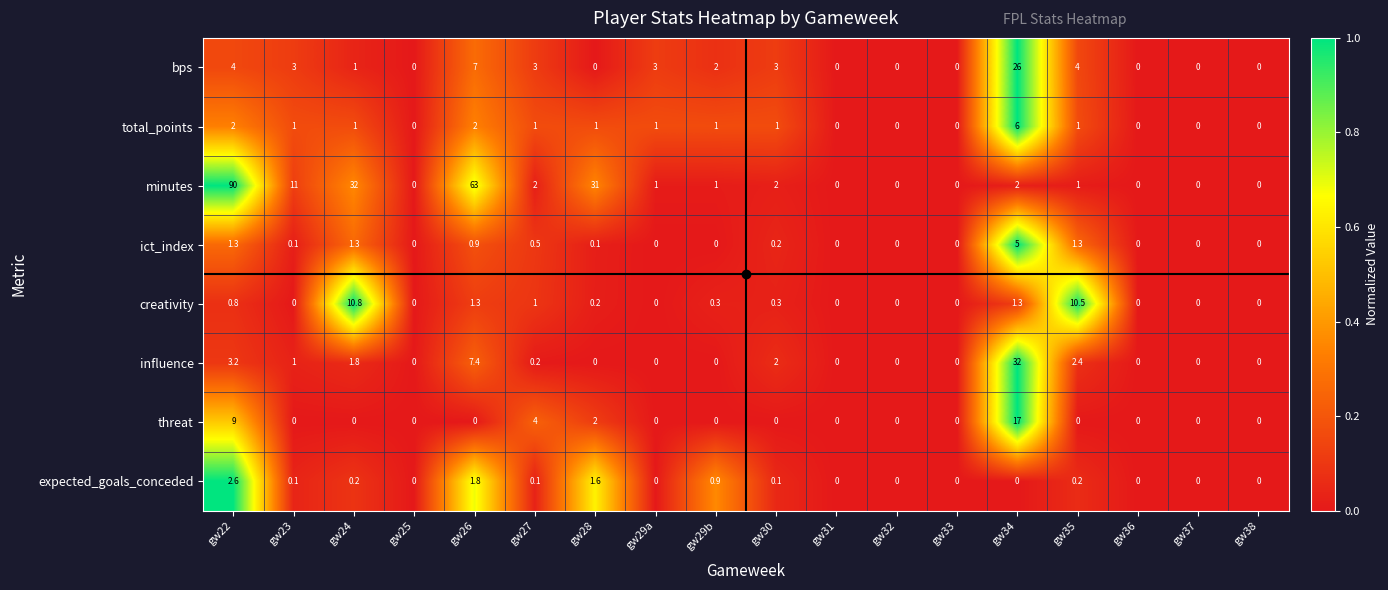

At which category is the sum across all series the highest?

gw22